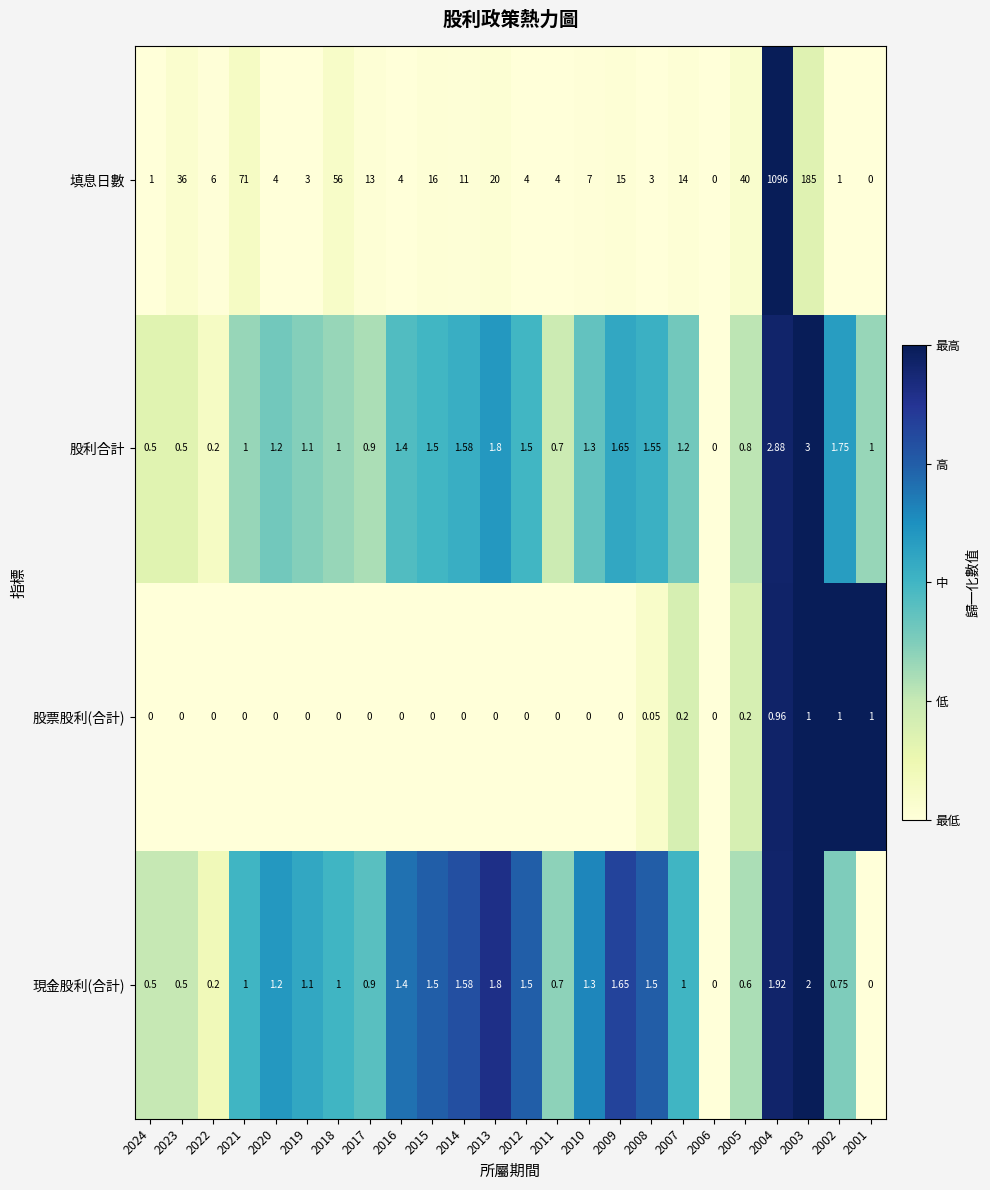

Which series has the largest range (max minus min)?

填息日數